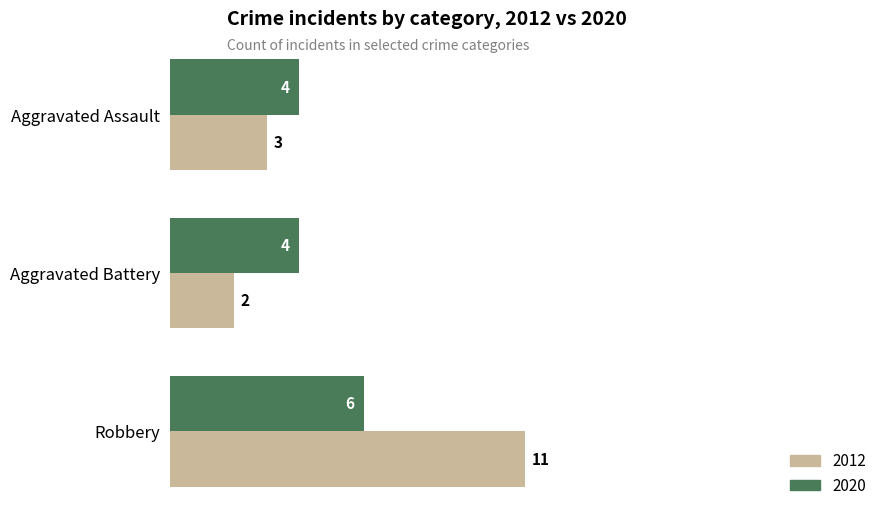

Rank the series by their average value, from lowest to highest.

2020, 2012